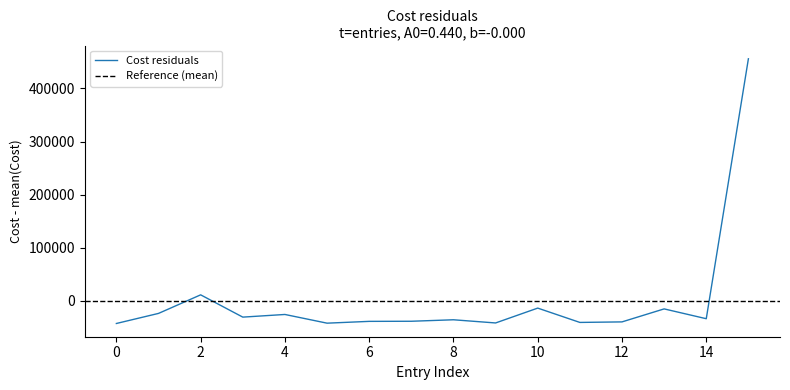

The value of Cost residuals at 14 is -34018.8. True or false?

True